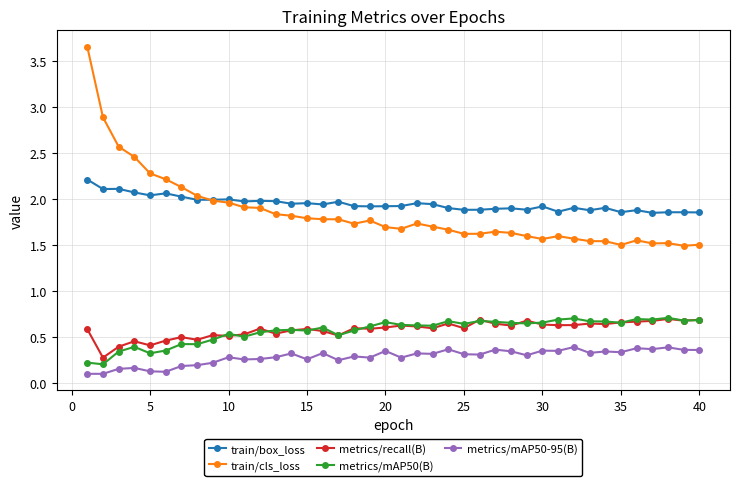

How many metrics/mAP50(B) values are between 0 and 1?

40